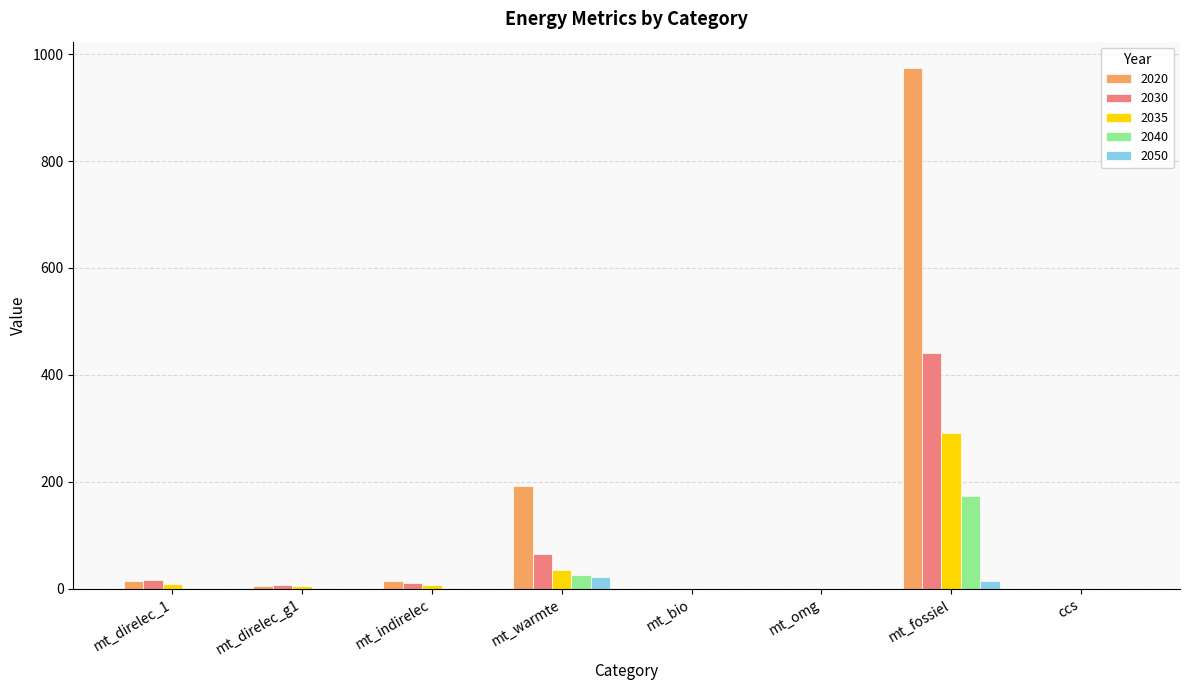

Is the value of 2040 at ccs greater than the value of 2020 at mt_fossiel?

No